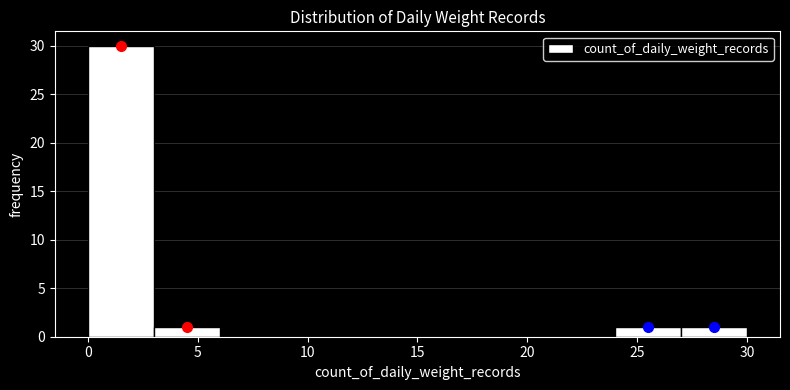

Reading left to right, transcribe this chart: for each bar, give the range it covers on the x-axis and its height. The values are not printed on the chart, so give them approximately, as read against the axis.

0 to 3: 30
3 to 6: 1
6 to 9: 0
9 to 12: 0
12 to 15: 0
15 to 18: 0
18 to 21: 0
21 to 24: 0
24 to 27: 1
27 to 30: 1